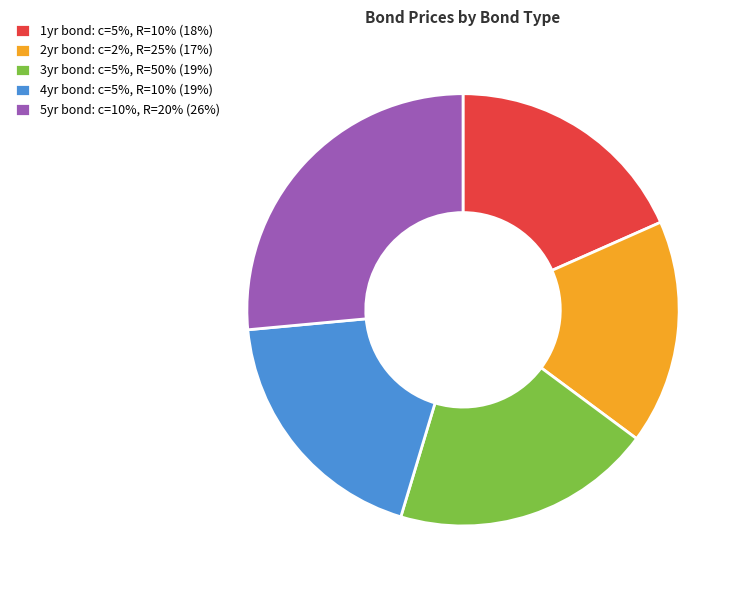

Approximately how many times larger is the value at 5yr bond: c=10%, R=20% (26%) compared to 2yr bond: c=2%, R=25% (17%)?

1.6